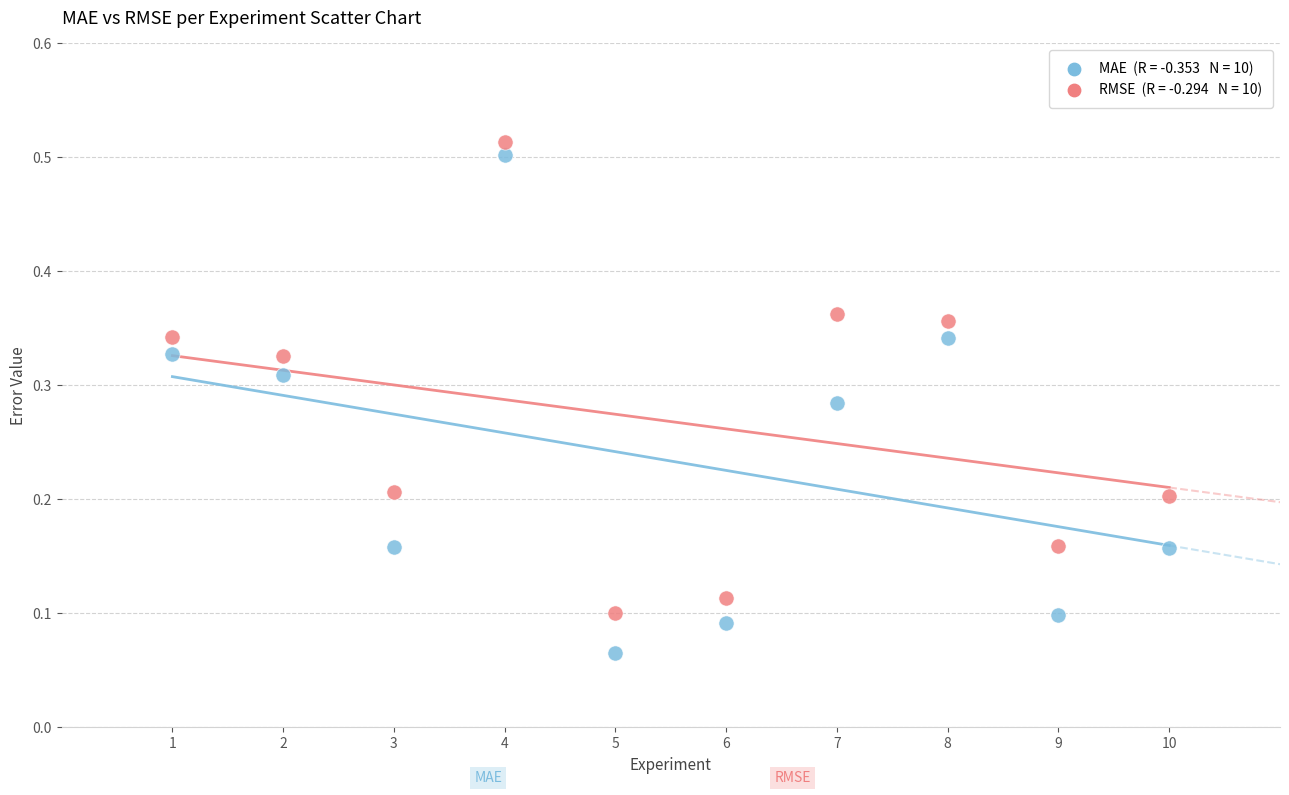

Across all data points, what is the range of X values (max minus min)?

9.0